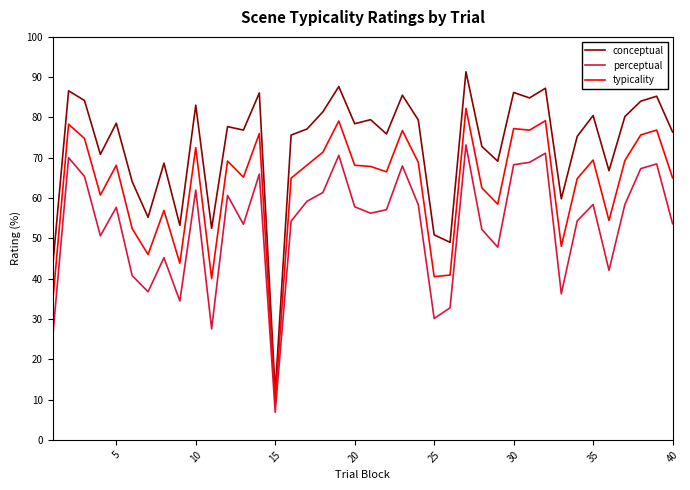

Rank the series by their maximum value, from lowest to highest.

perceptual, typicality, conceptual